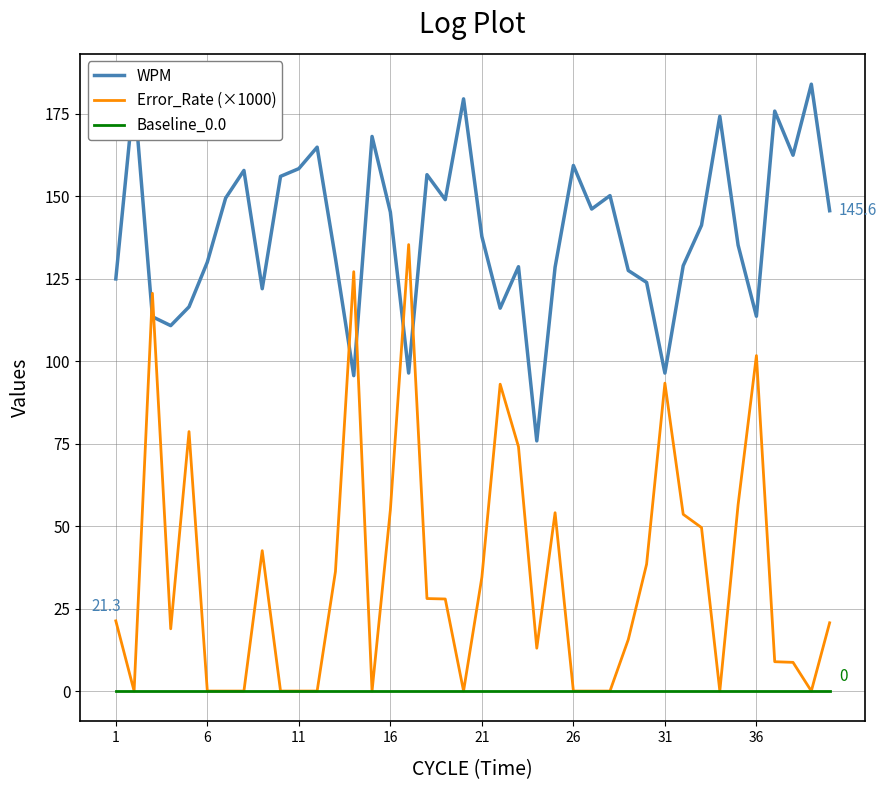

True or false: WPM and Baseline_0.0 cross at least once.

False